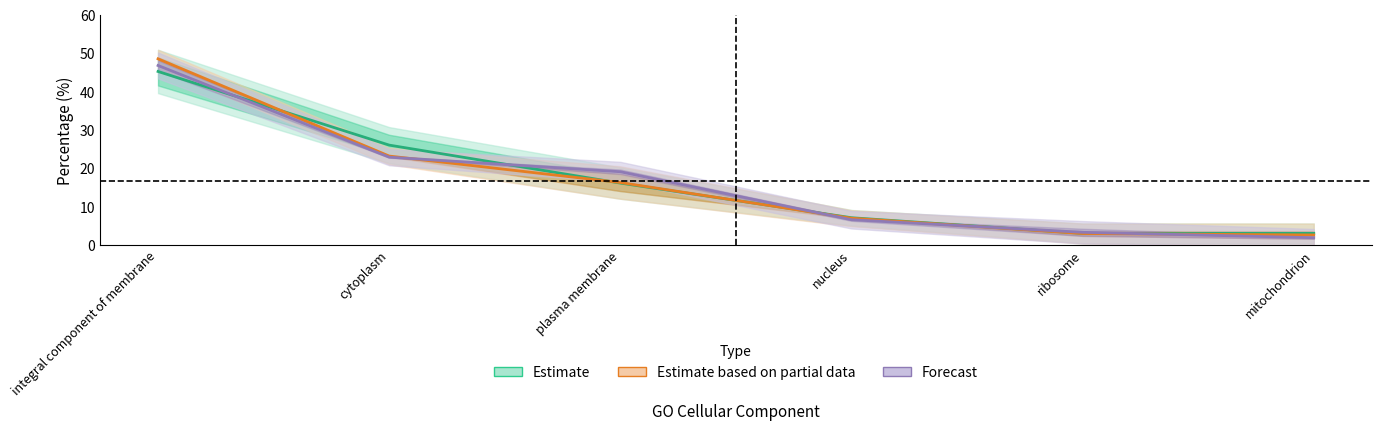

What is the difference between the maximum and minimum values in the Time 0 small series?

42.3